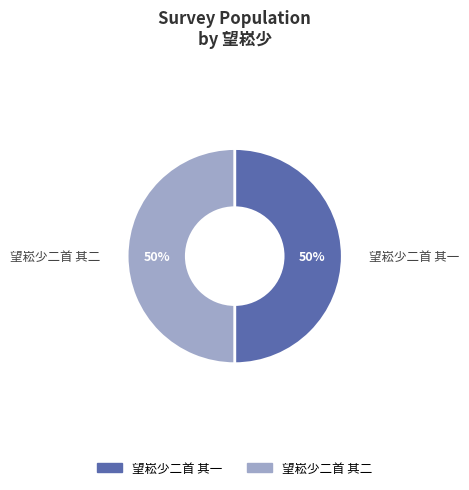

The 望崧少二首 其一 slice represents 50% of the pie. True or false?

True